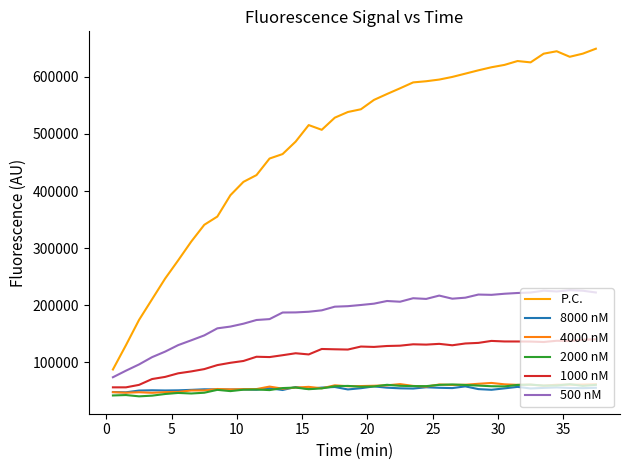

Which series has the largest total across all categories?

P.C.